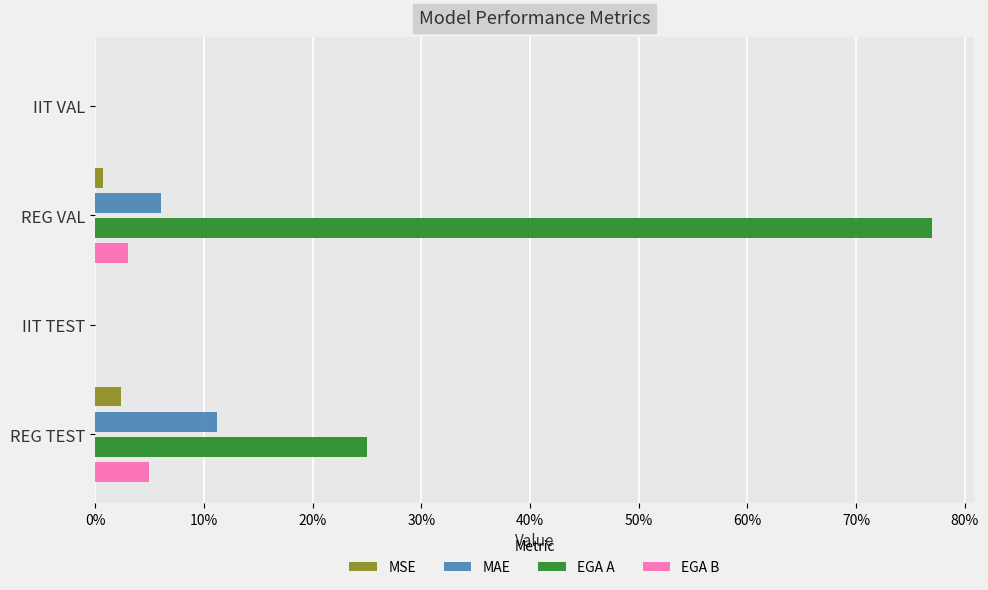

What is the difference between the maximum and second lowest values in the EGA B series?

0.1